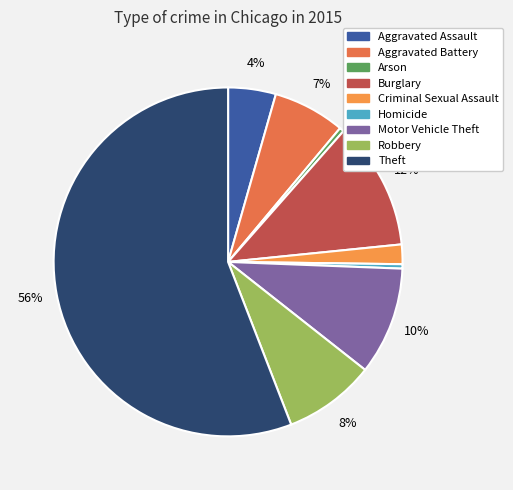

Does Aggravated Assault represent more than half of the total?

No